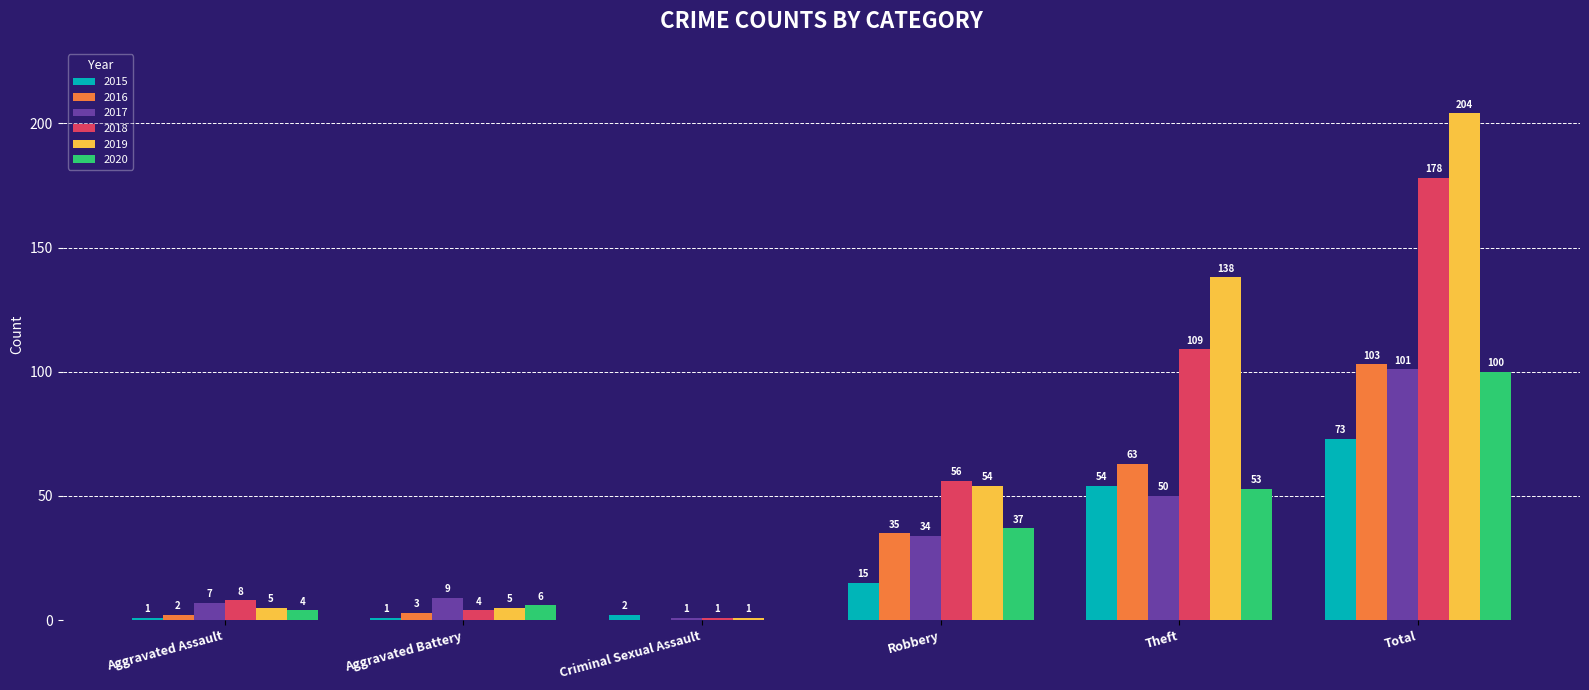

What is the approximate value of 2020 at Total?

100